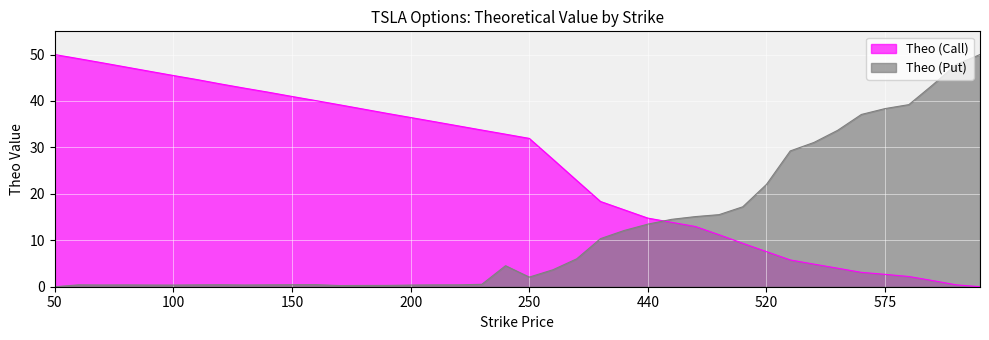

At which label does Theo (Call) reach its peak?

50